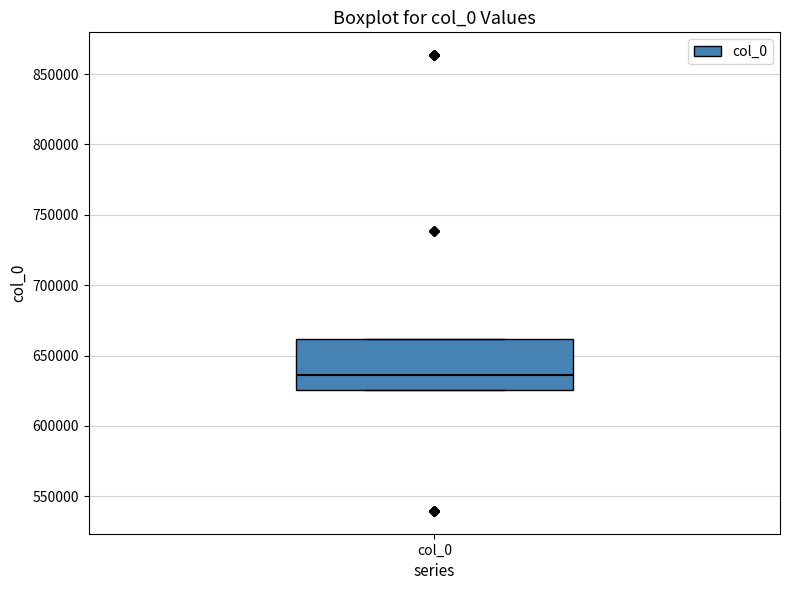

Transcribe this box plot: give where the median line is, the range the box spans, and where the two whiskers end, as read against the y-axis. The values are not printed on the chart, so give them approximately, as read against the axis.

median 635000, box 625000 to 660000, whiskers 625000 to 660000